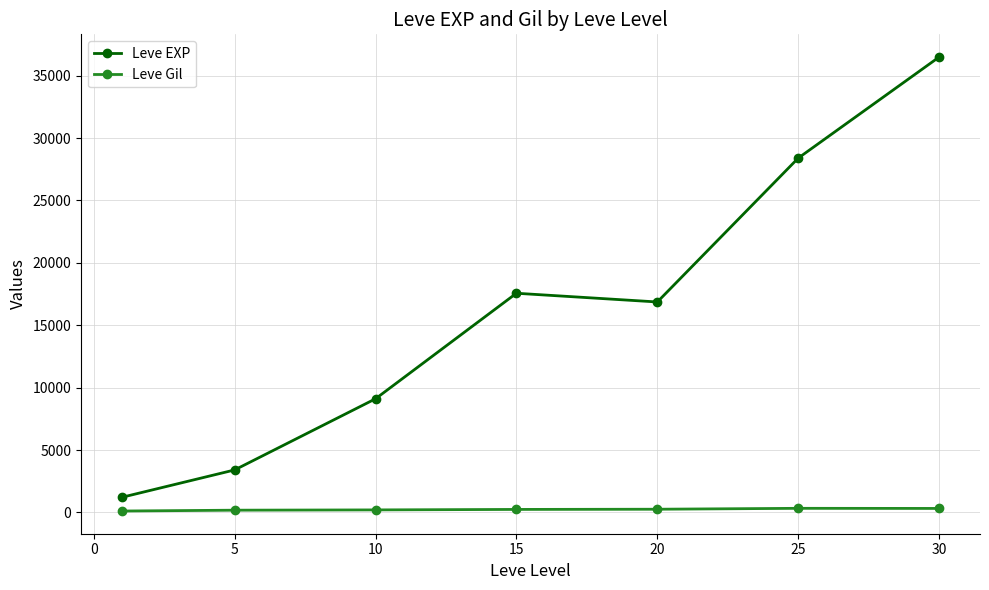

What is the maximum value shown in the chart?

36492.5